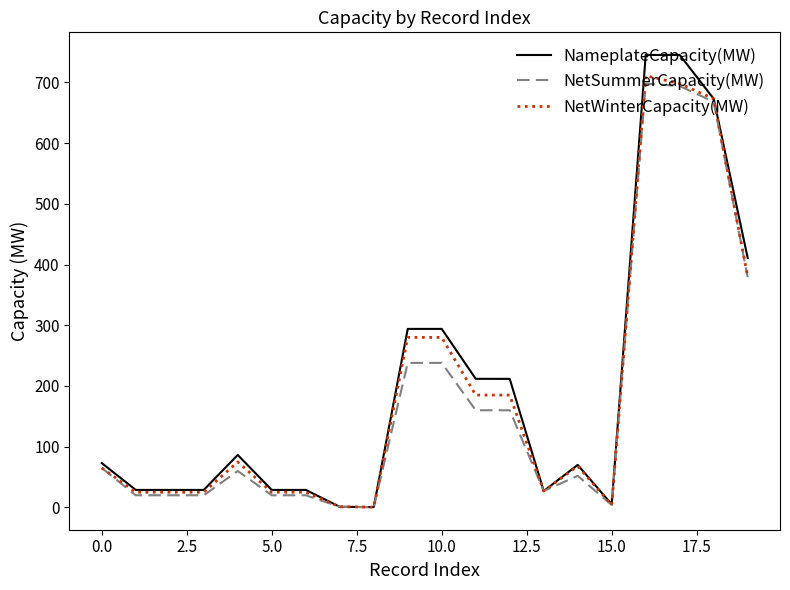

What is the maximum value shown in the chart?

745.2